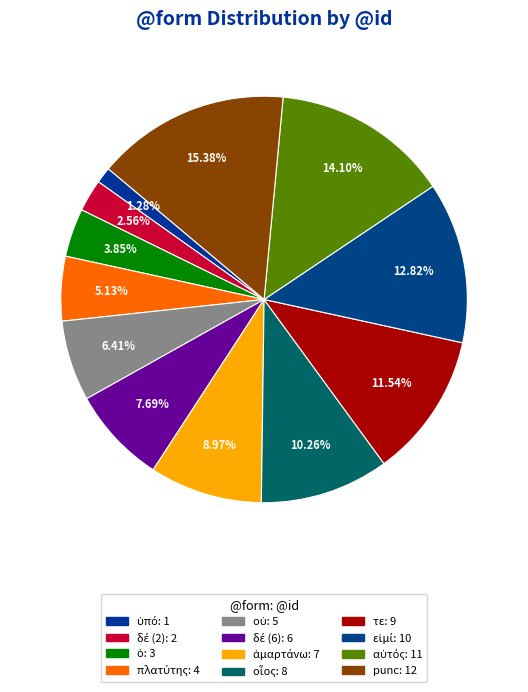

How many slices are in this pie chart?

12